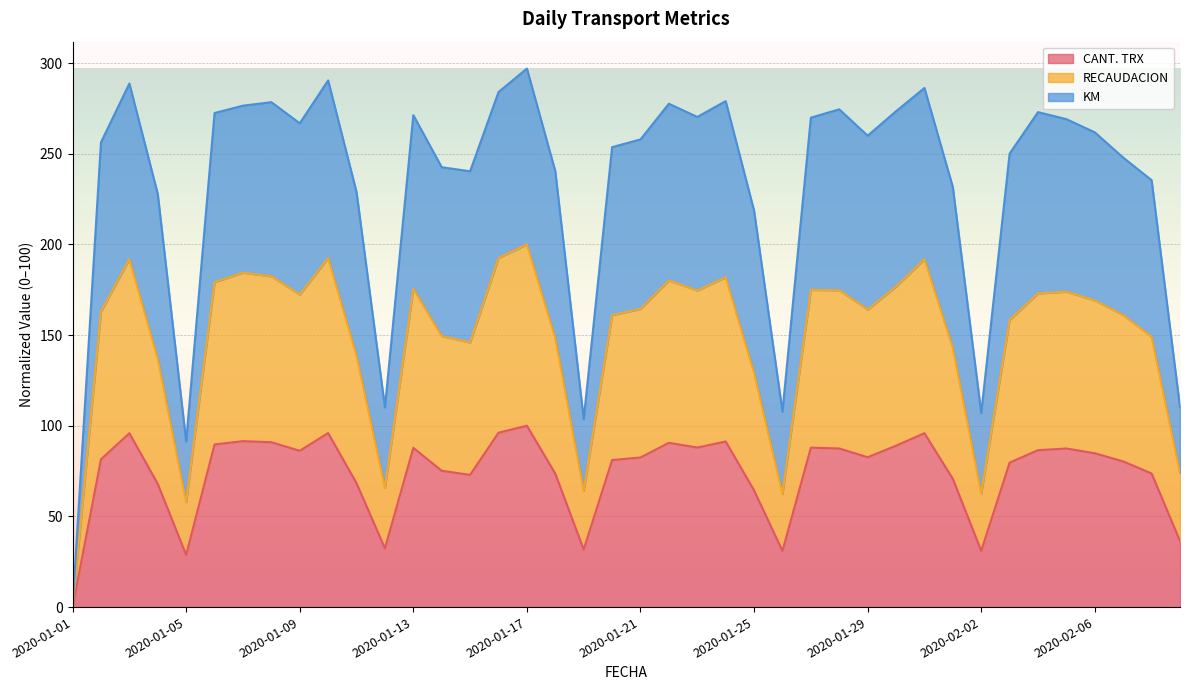

Where is the first local maximum for CANT. TRX?

2020-01-03